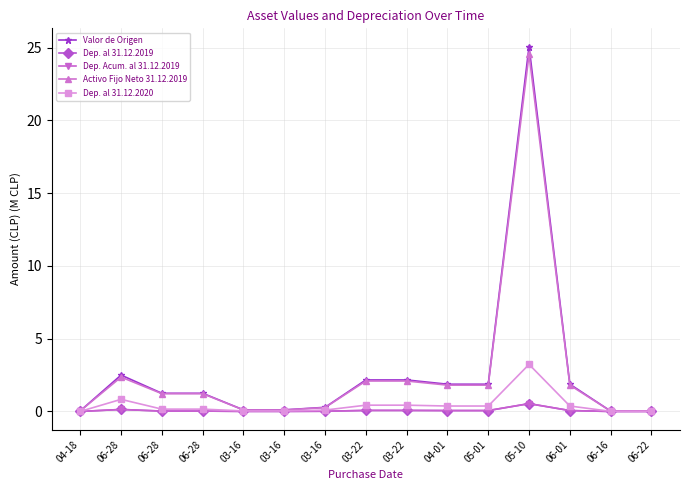

What is the difference between the highest and lowest values at 05-10?

24.5